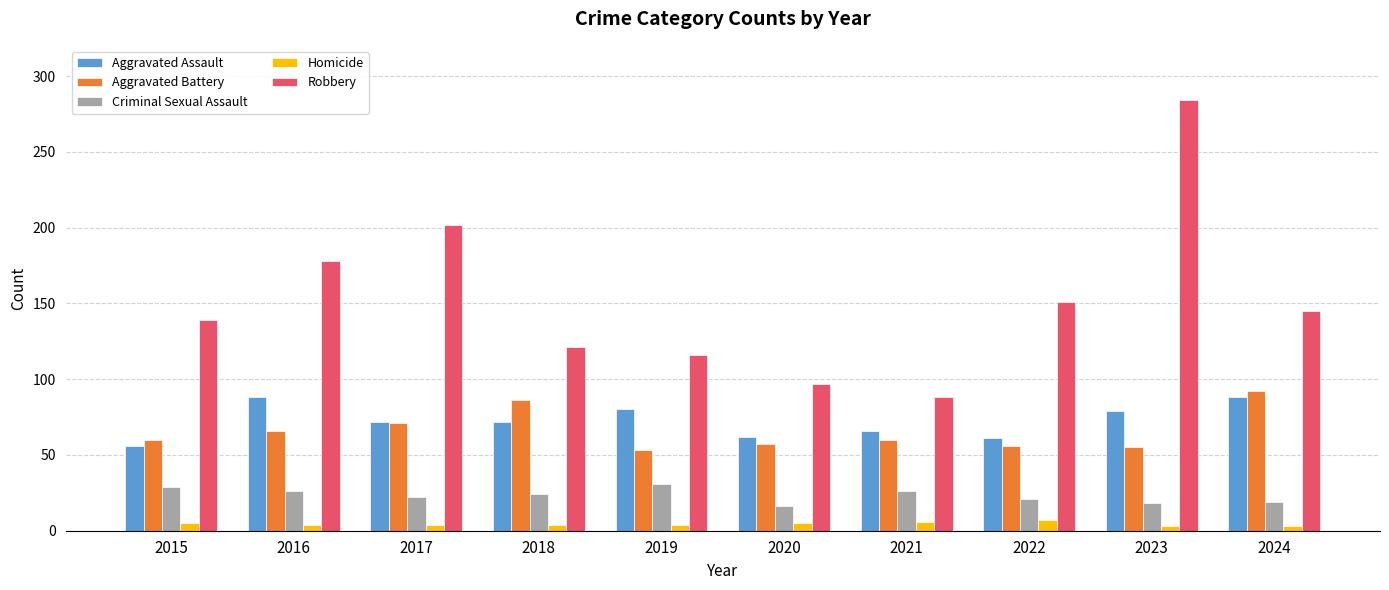

At how many categories does at least one series exceed 225?

1